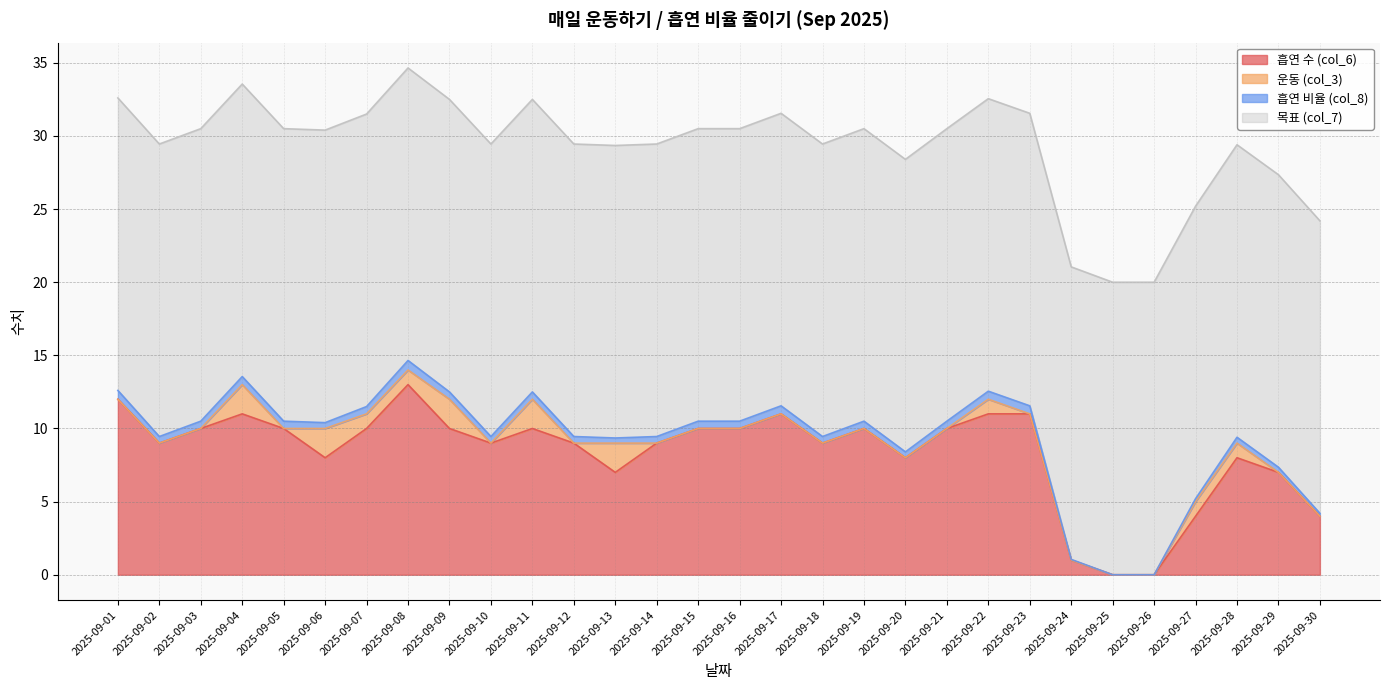

Does the chart have visible grid lines?

Yes